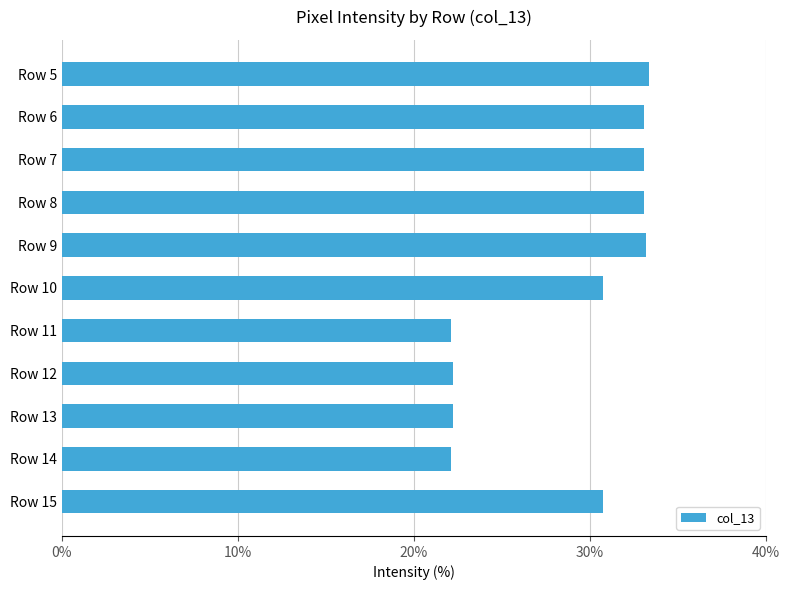

What is the maximum value shown in the chart?

33.3